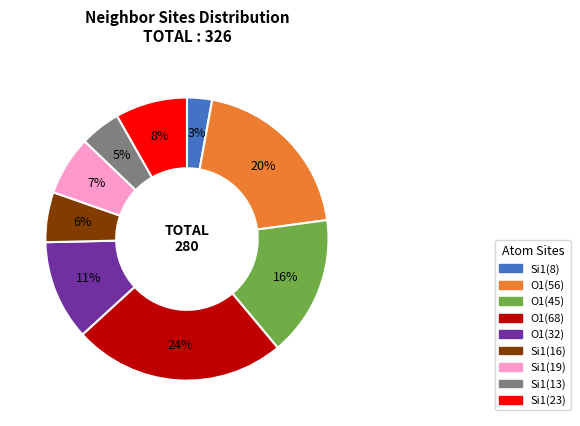

To the nearest percent, what is the average slice percentage?

11%